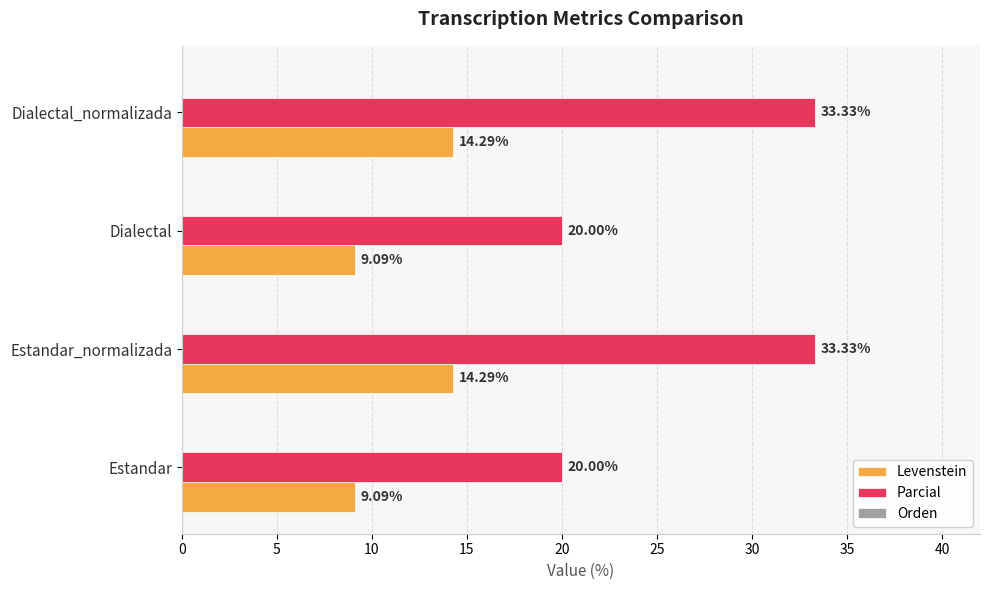

At Estandar_normalizada, list the series in order from smallest to largest.

Levenstein, Parcial